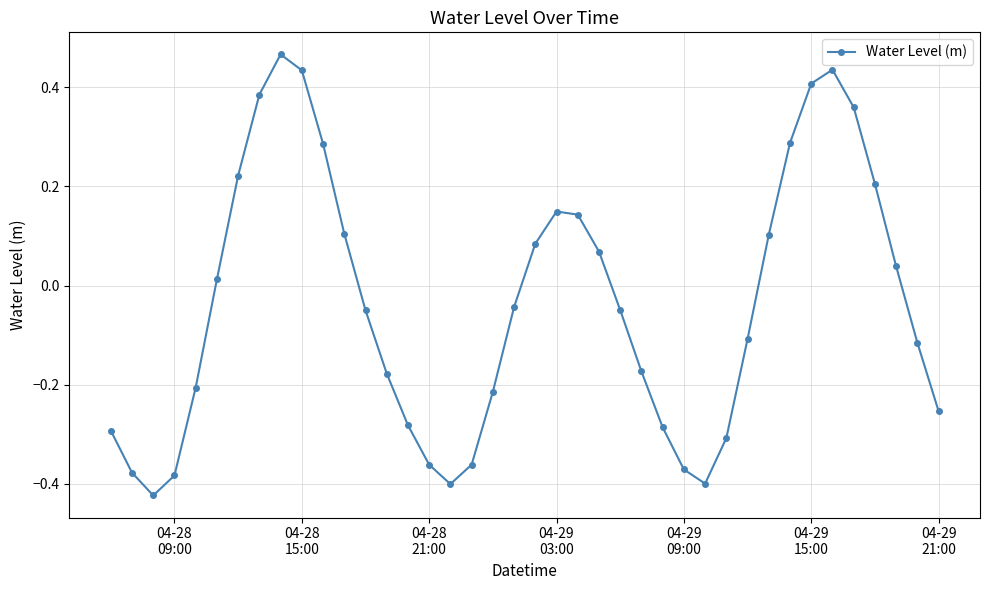

How many distinct data groups are displayed?

1